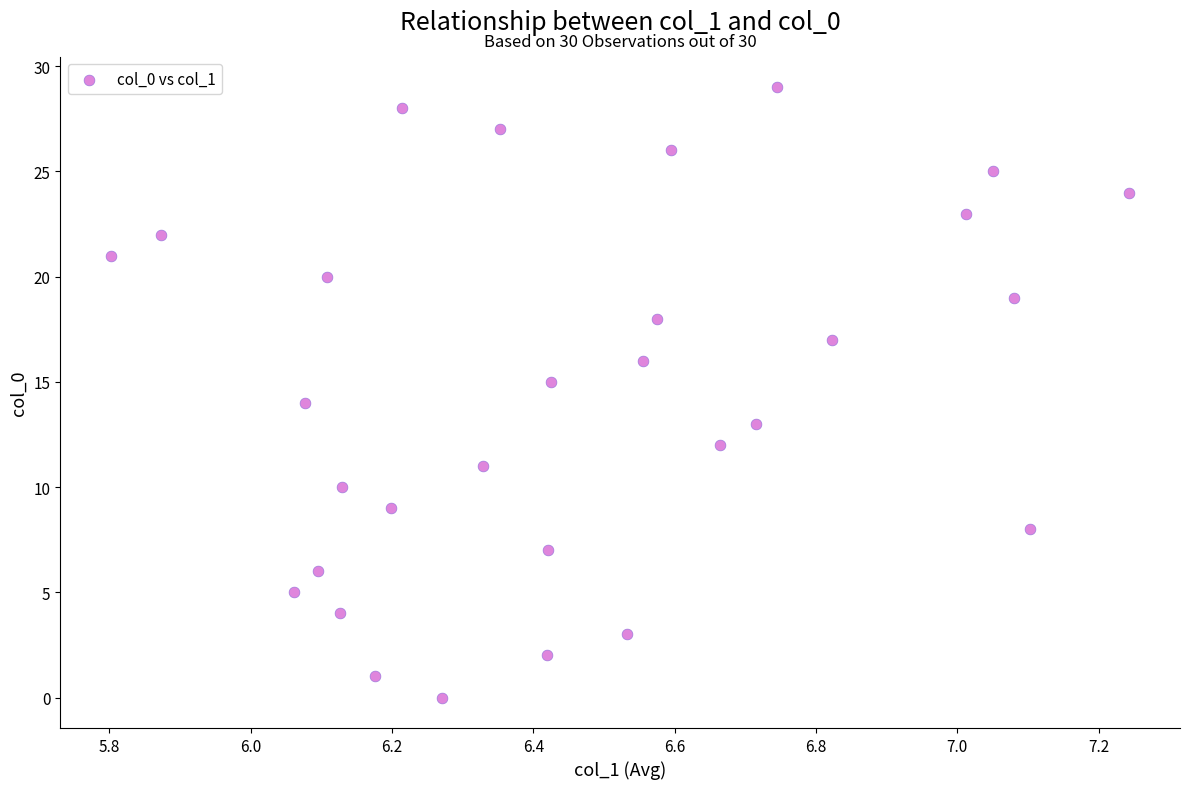

Count the number of points in this scatter plot.

30